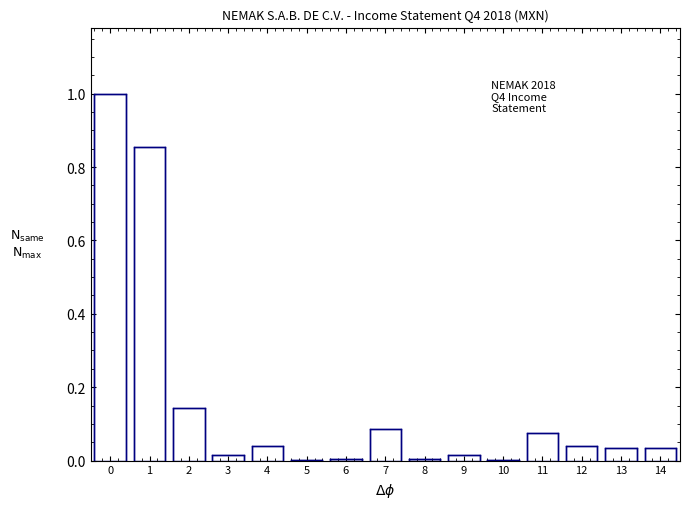

What is the sum of all values?

2.4